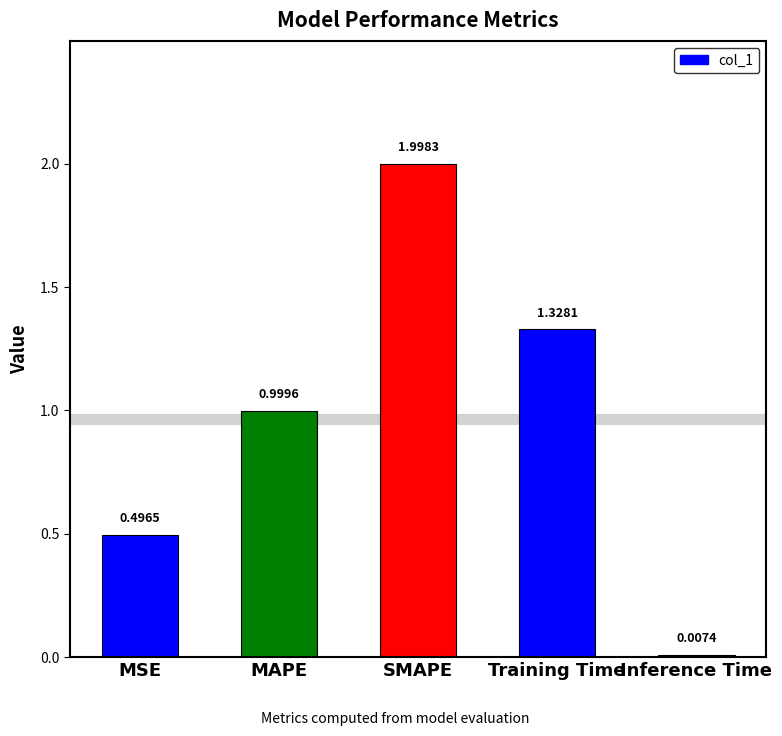

Which category has the highest value across all series?

SMAPE